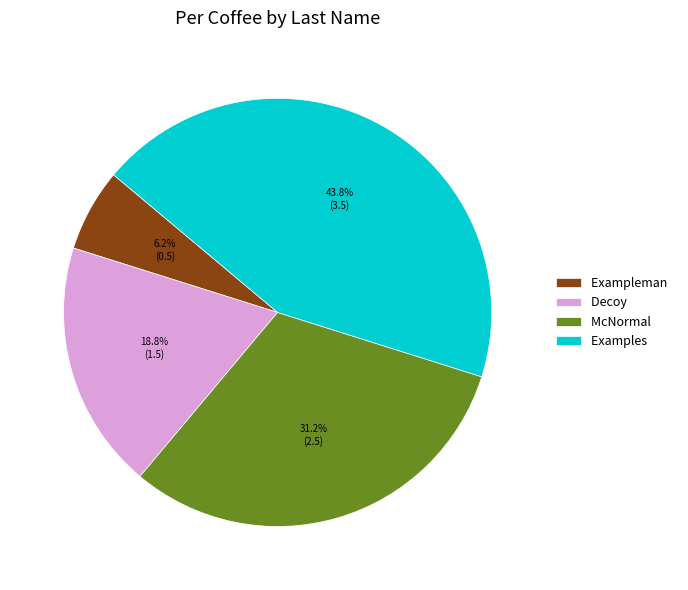

To the nearest percent, what percentage of the pie is Exampleman?

6%